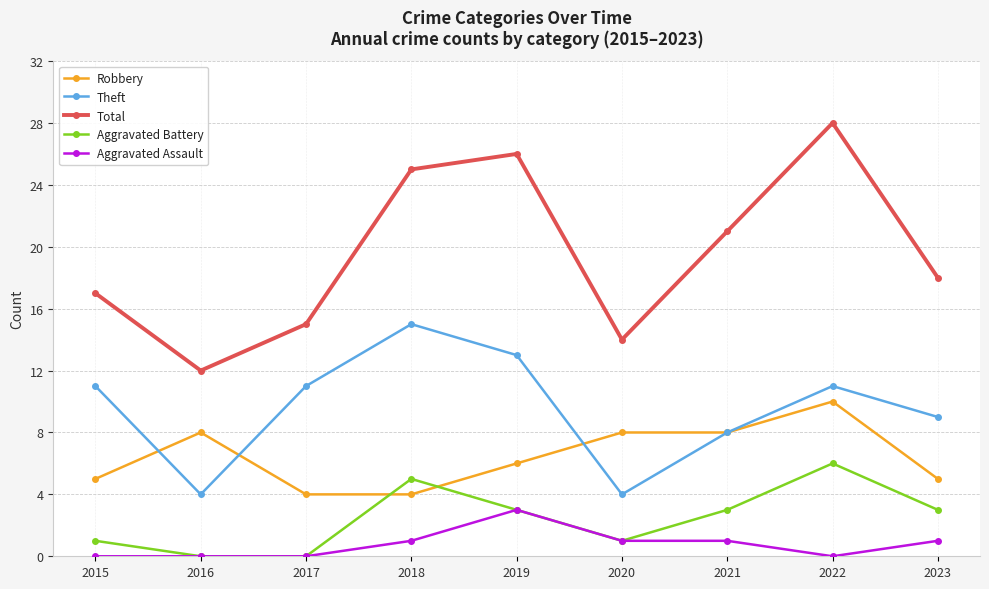

How many lines are shown in the chart?

5